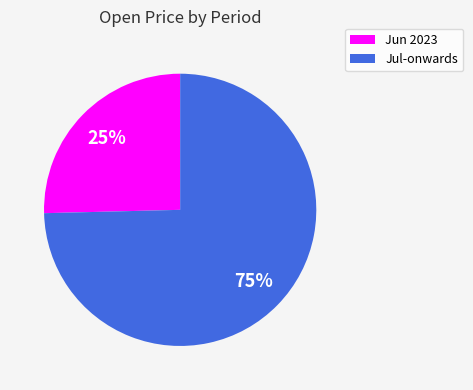

To the nearest percent, what percentage of the pie is Jun 2023?

25%